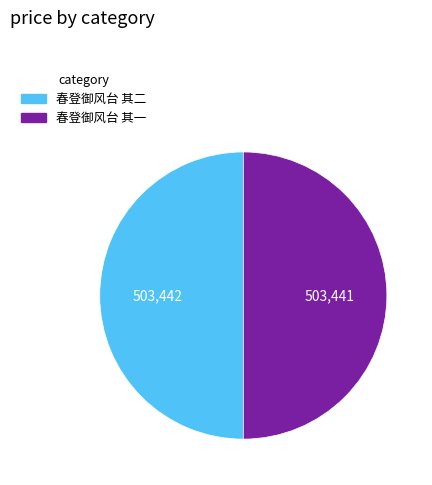

Is it true that 春登御风台 其二 is 60% of the pie?

False